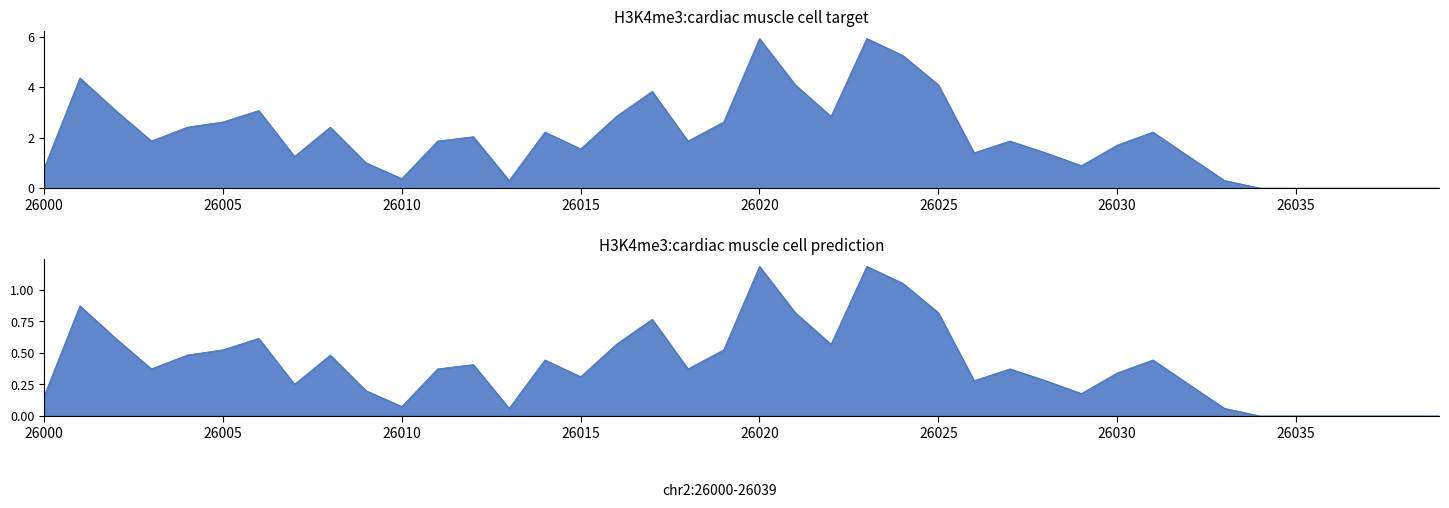

What is the difference between the second highest and second lowest values in the col_4 series?

1.2